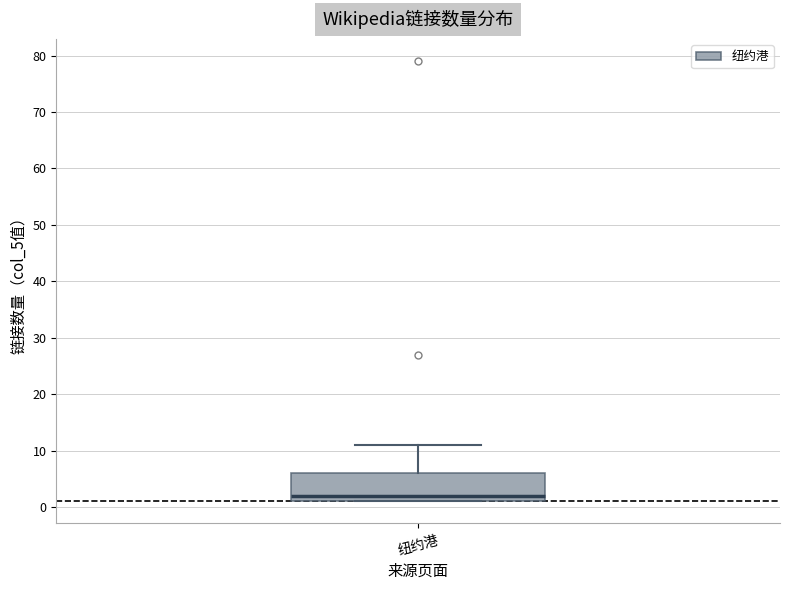

Read this box plot against the y-axis: the position of the median line, the range covered by the box, and the ends of both whiskers. The values are not printed on the chart, so give them approximately, as read against the axis.

median 2, box 1 to 6, whiskers 1 to 11